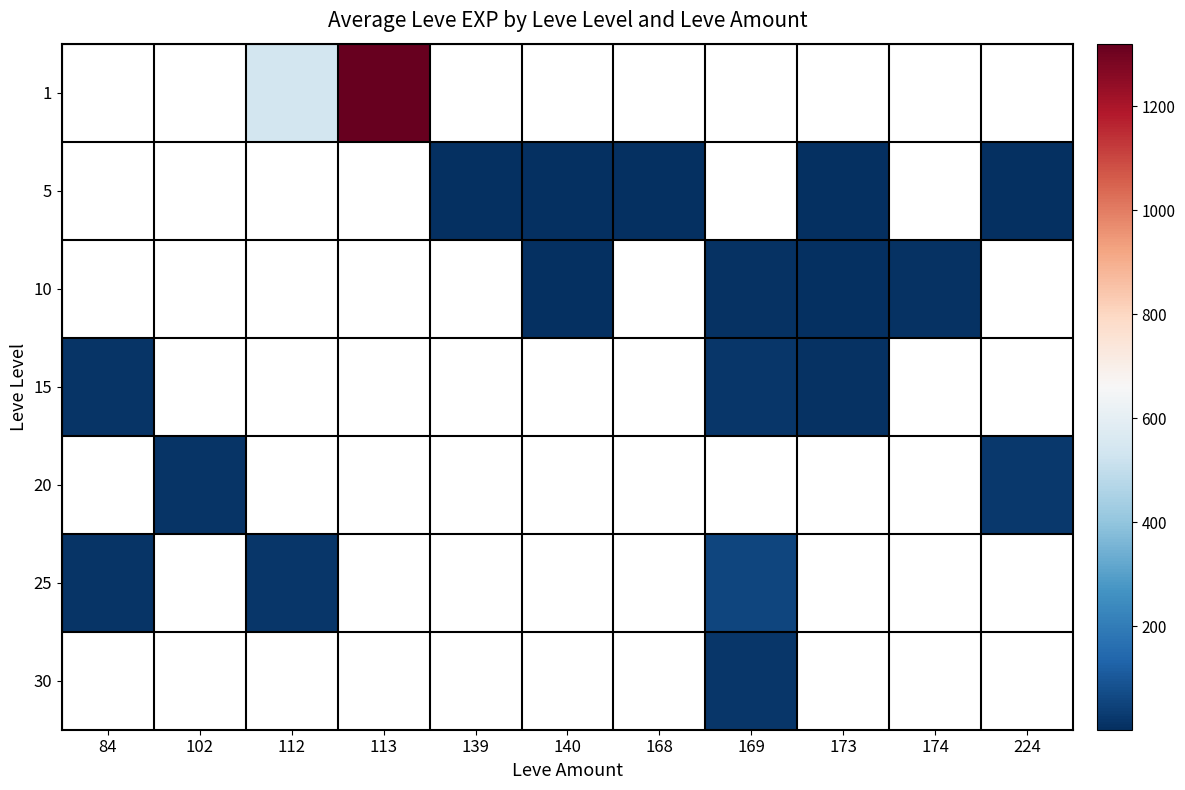

Which category has the lowest value across all series?

173